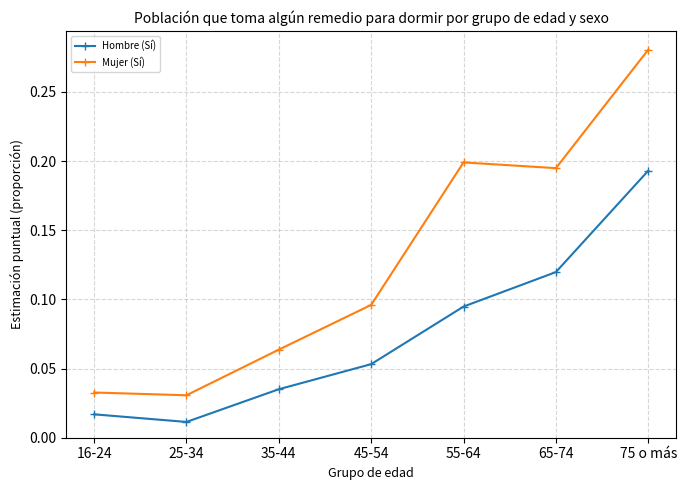

Count the Mujer (Sí) values in the range 0 to 1.

7